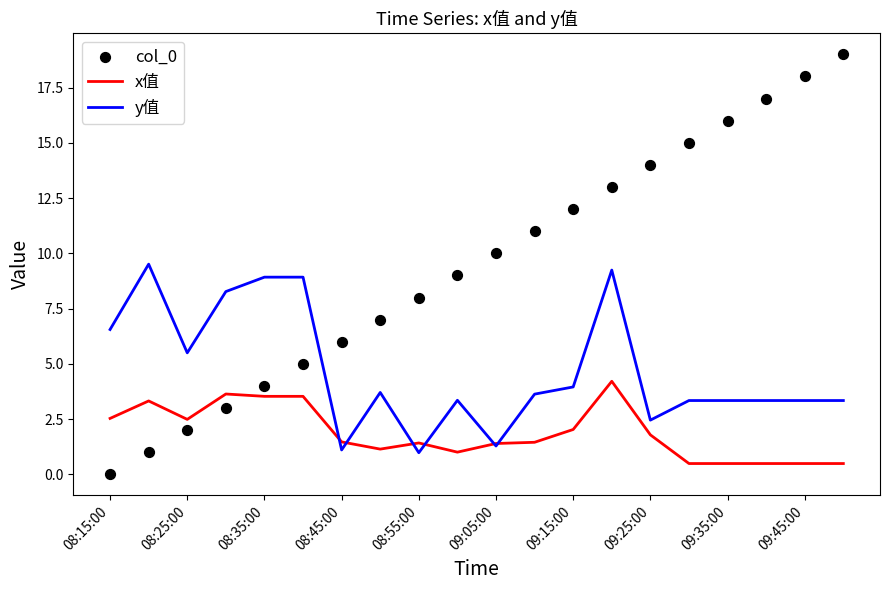

Which series contains the highest Y value?

col_0